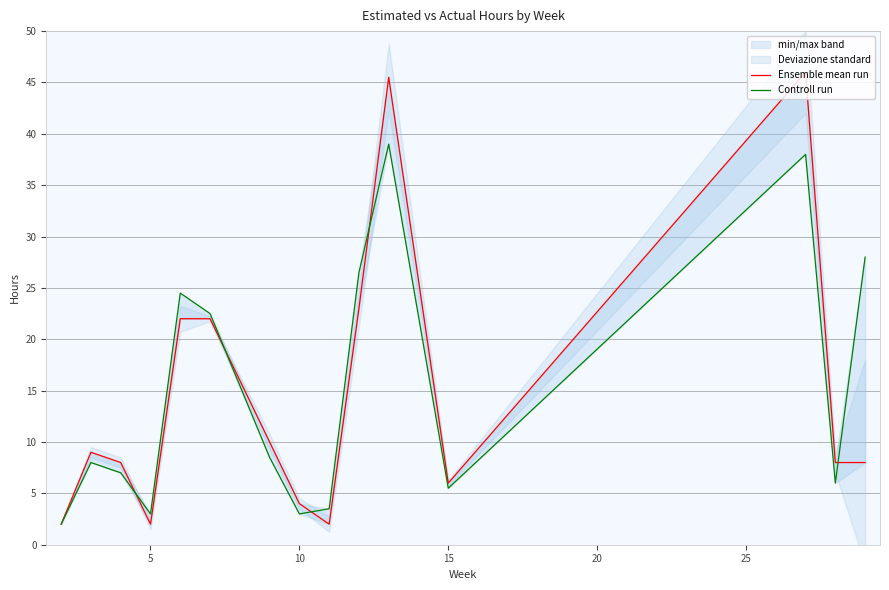

Count the number of categories in the chart.

15